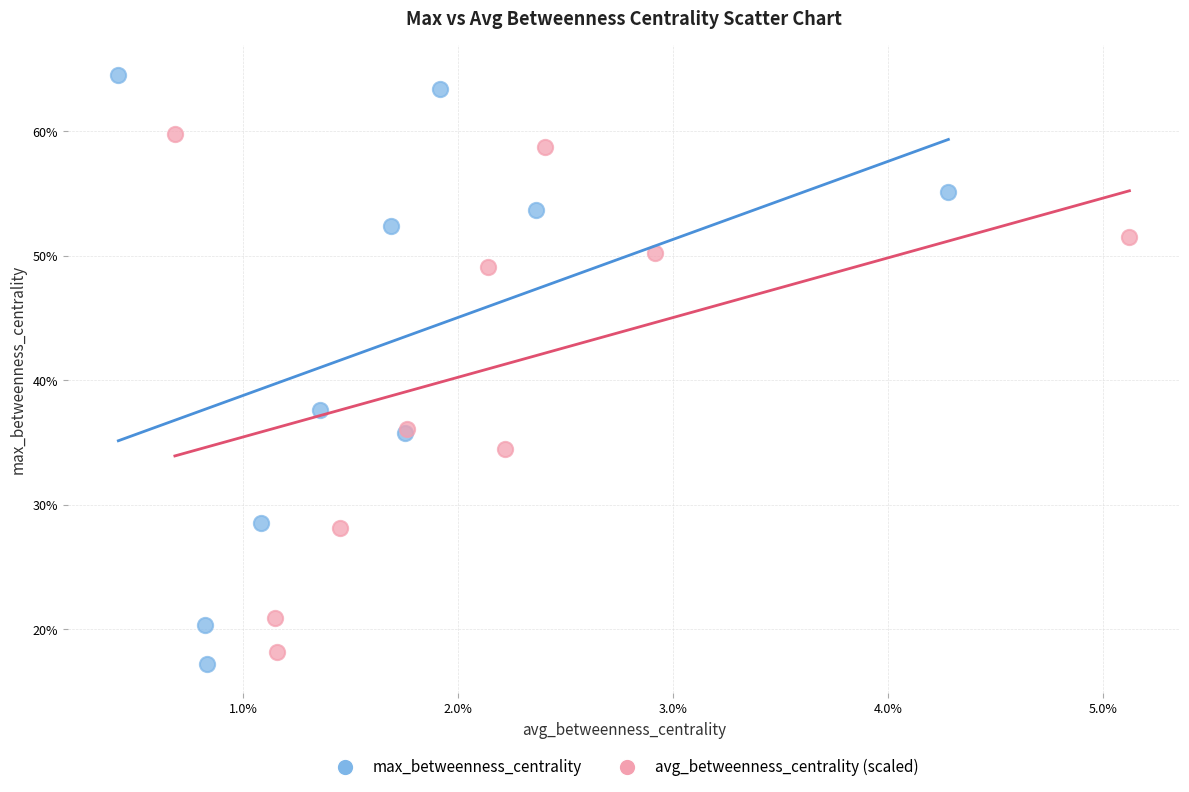

Which series reaches the maximum Y coordinate?

max_betweenness_centrality